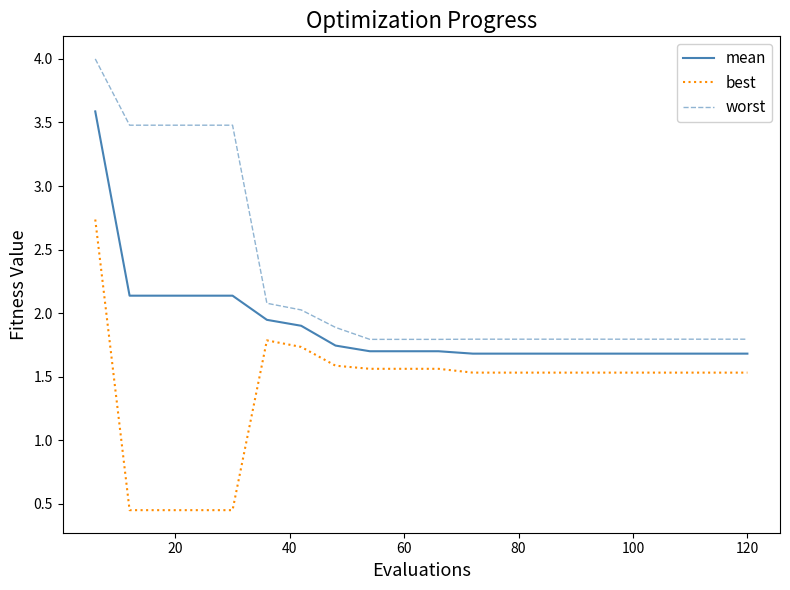

What are all the series names shown in the legend?

mean, best, worst